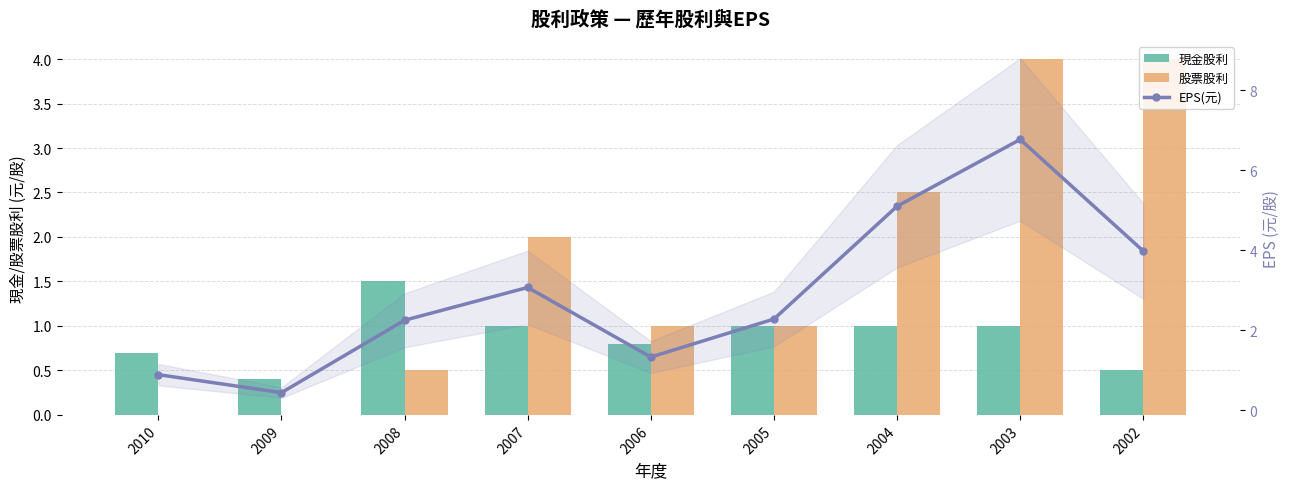

What are all the series names shown in the legend?

現金股利, 股票股利, EPS(元)